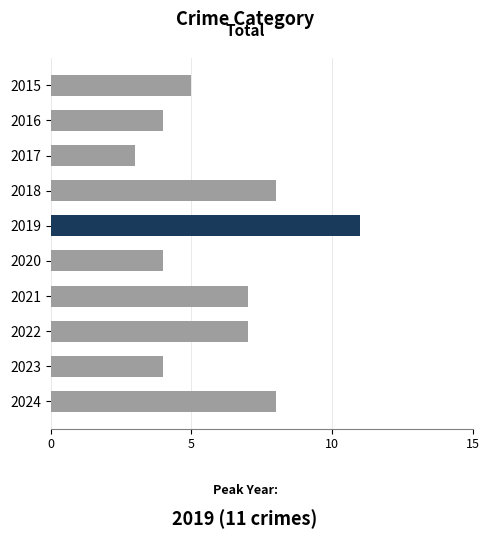

What is the value of the 6th bar from the top?

4